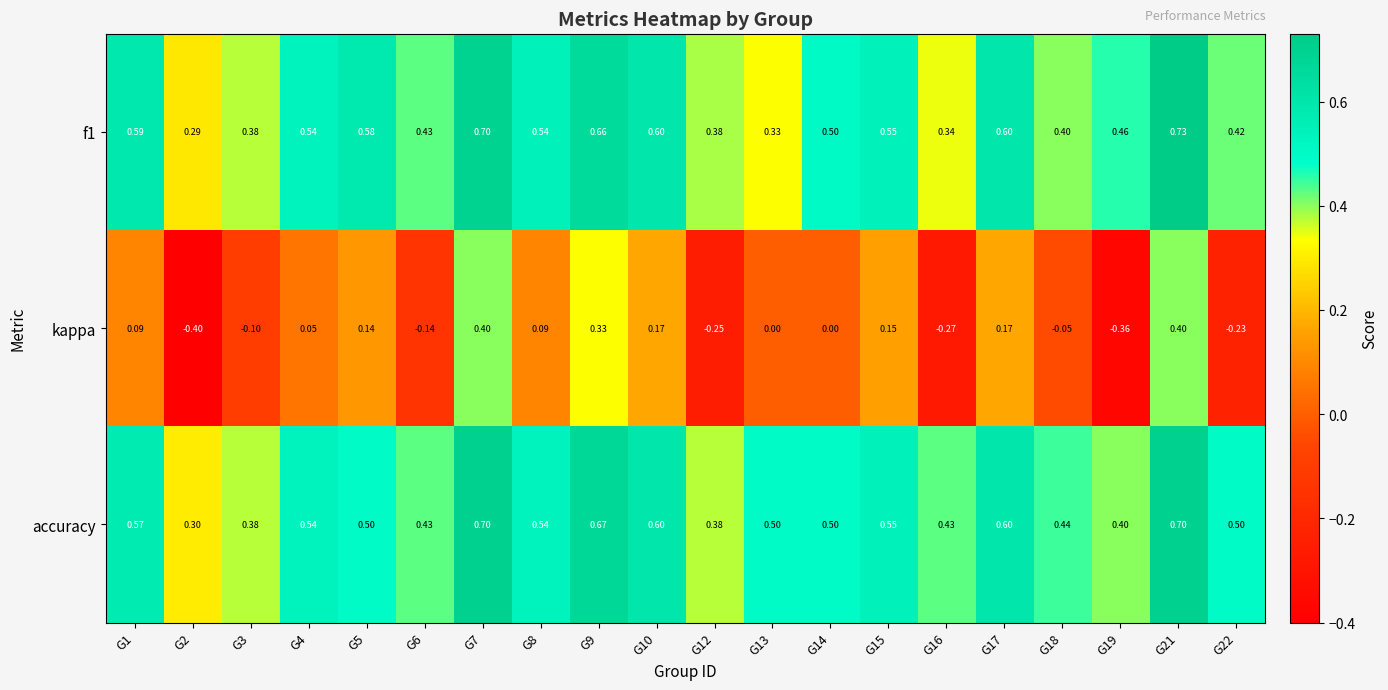

Which series has the largest total across all categories?

accuracy